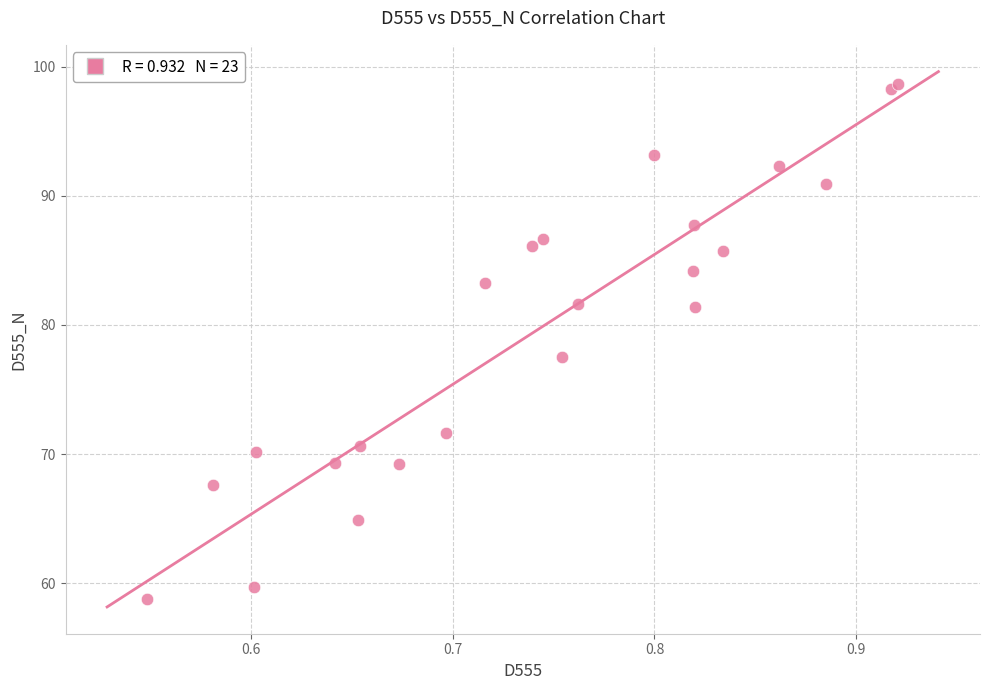

What Y value in the scatter plot is closest to 78?

77.5